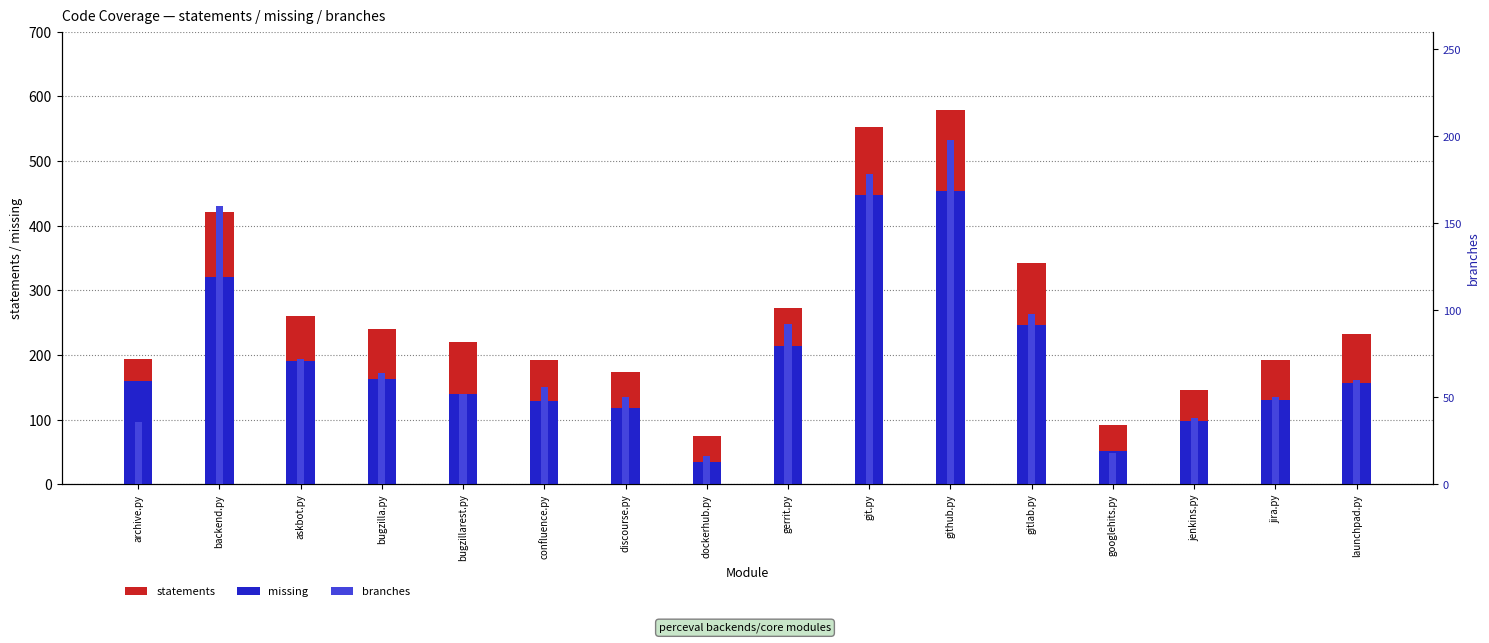

Is the value of statements at launchpad.py greater than the value of missing at gitlab.py?

No